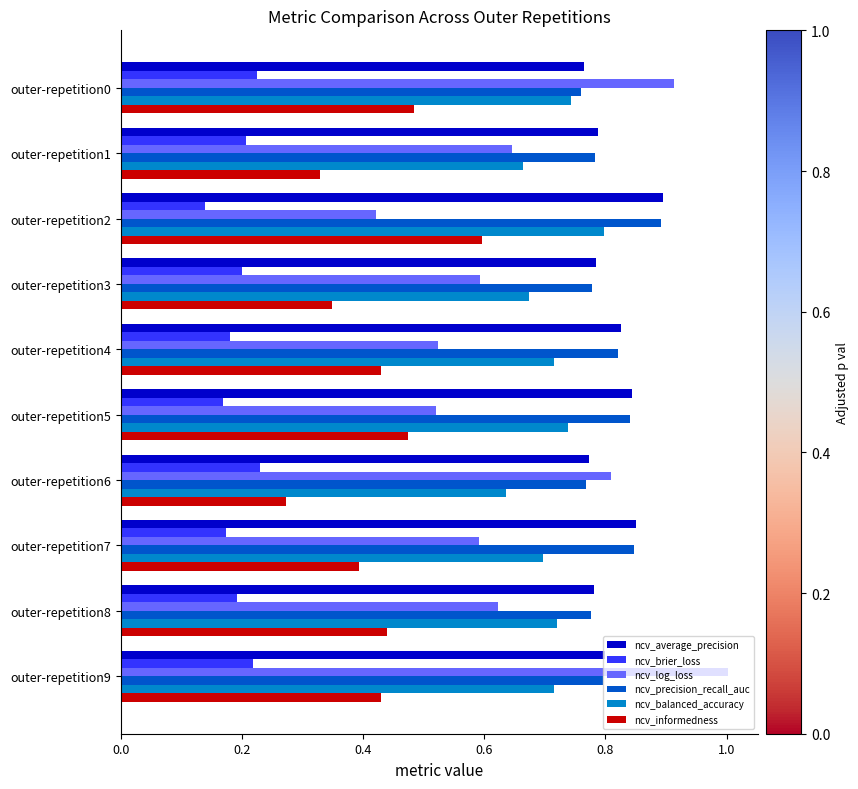

What is the maximum value shown in the chart?

1.0